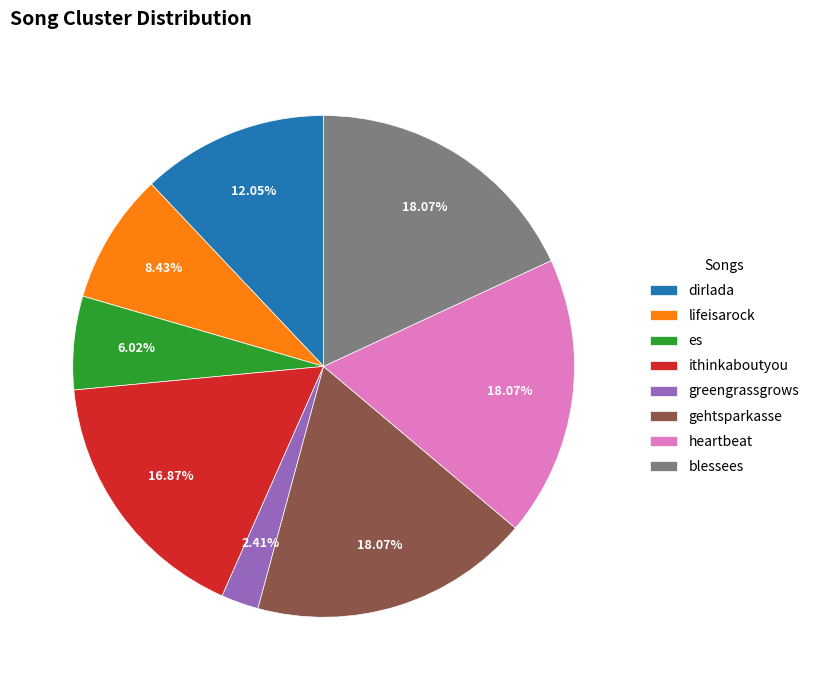

To the nearest percent, what is the average slice percentage?

12%